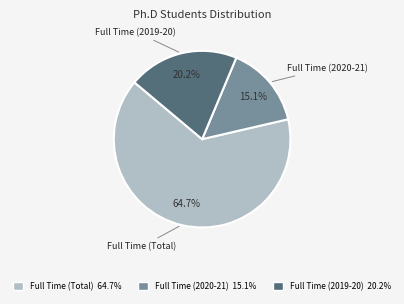

Is there any slice that represents more than half of the pie?

Yes